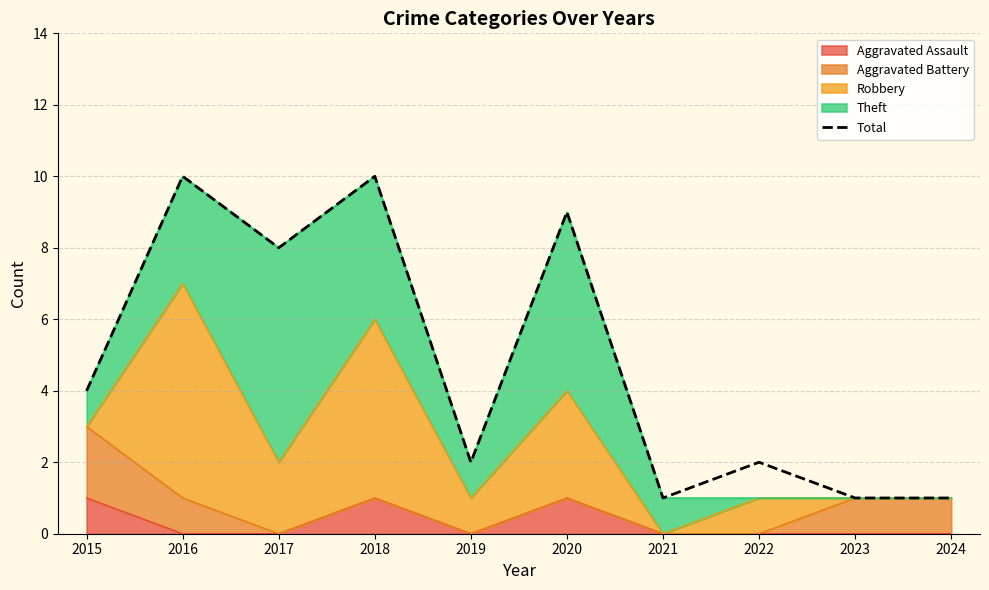

Reading left to right, what are all the values shown in this chart?

4	10	8	10	2	9	1	2	1	1